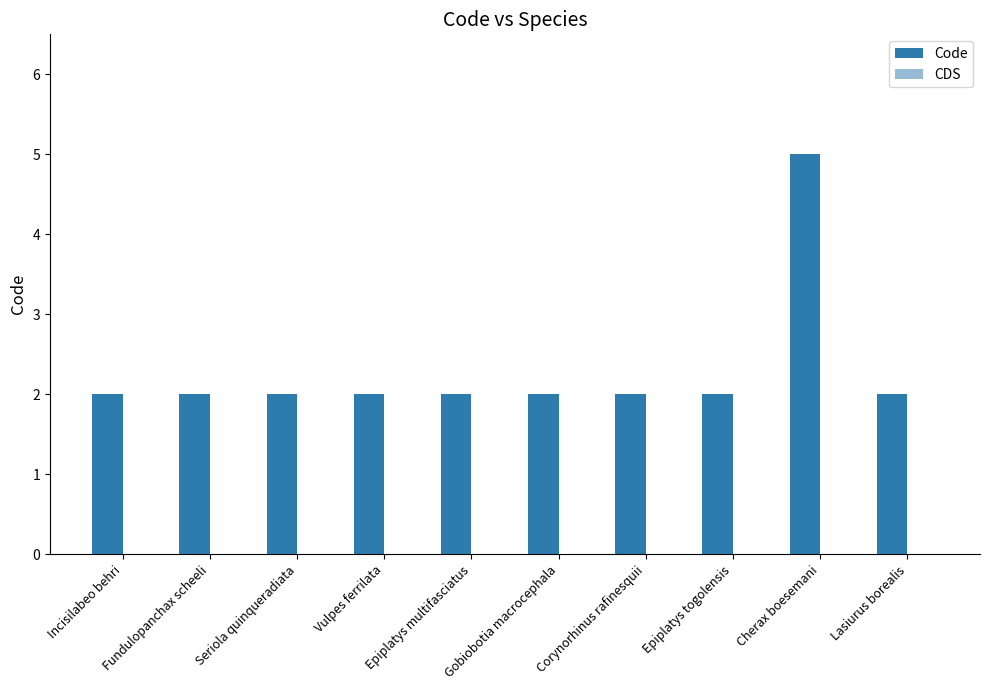

Count the number of data series in this chart.

1